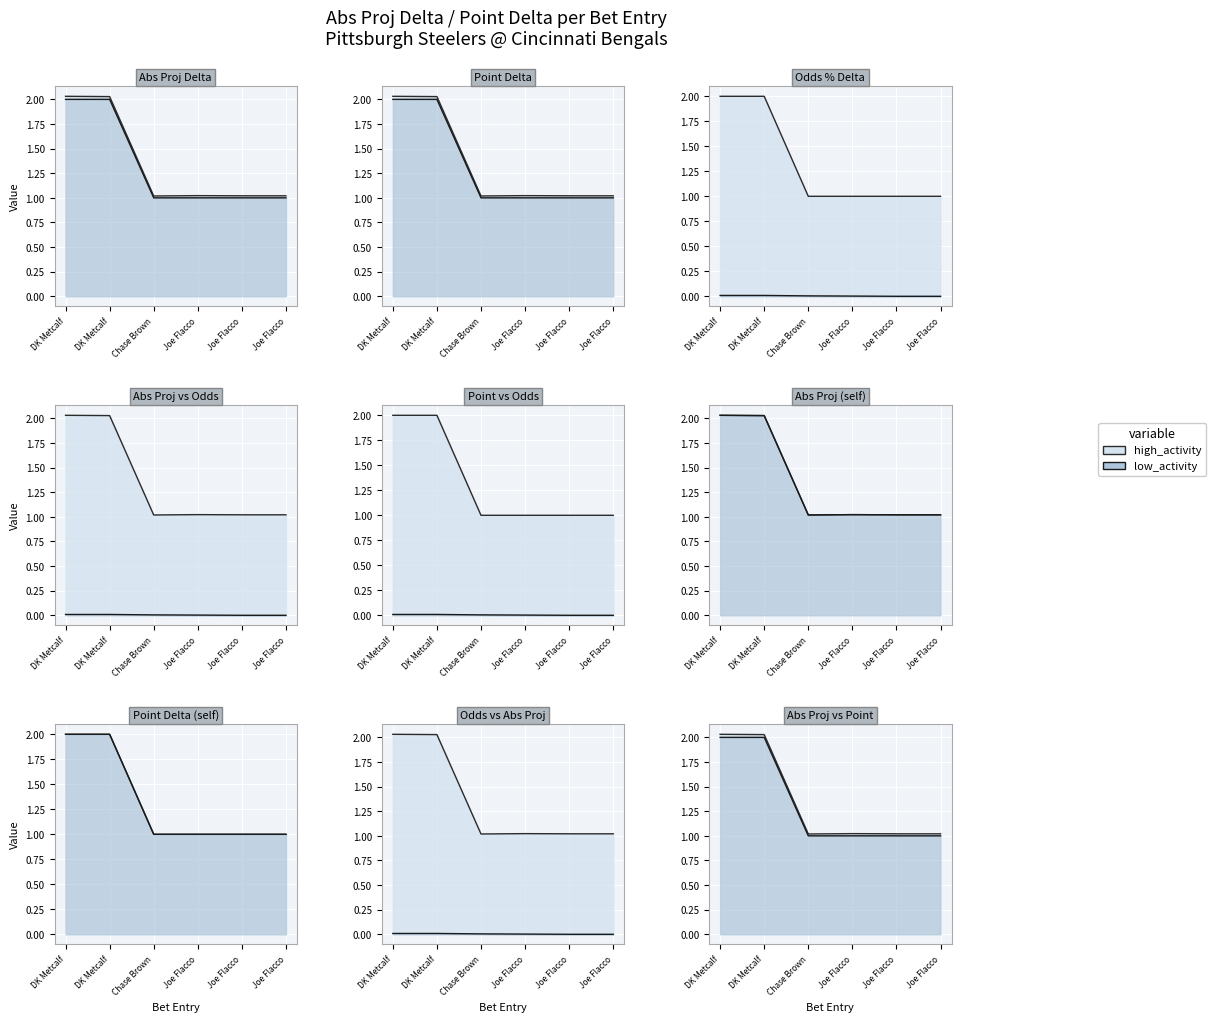

Which series has the largest range (max minus min)?

Abs Proj Delta